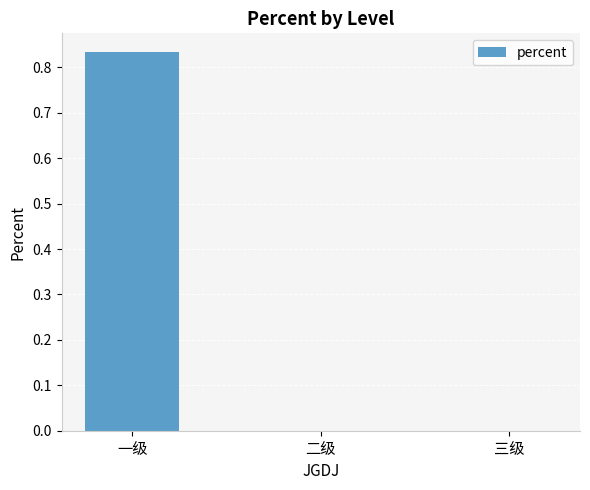

Are the bars horizontal?

No